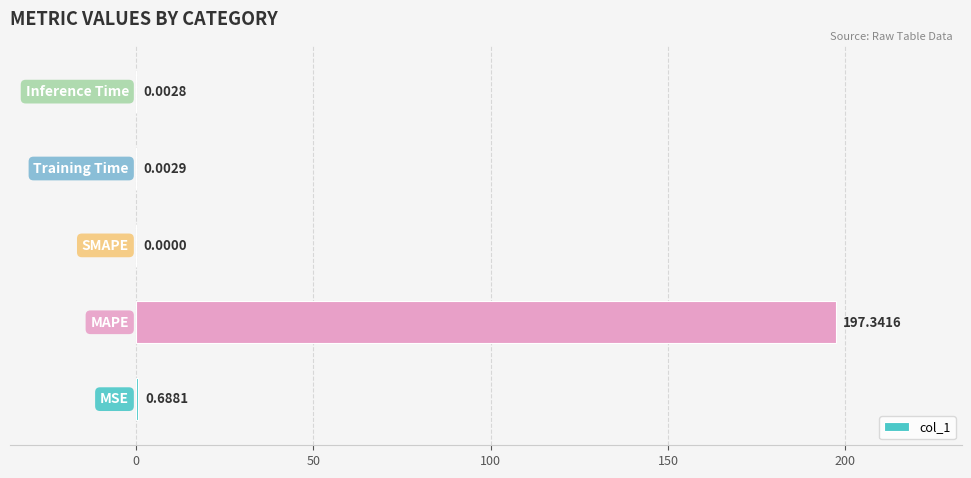

What is the sum of all values?

198.0